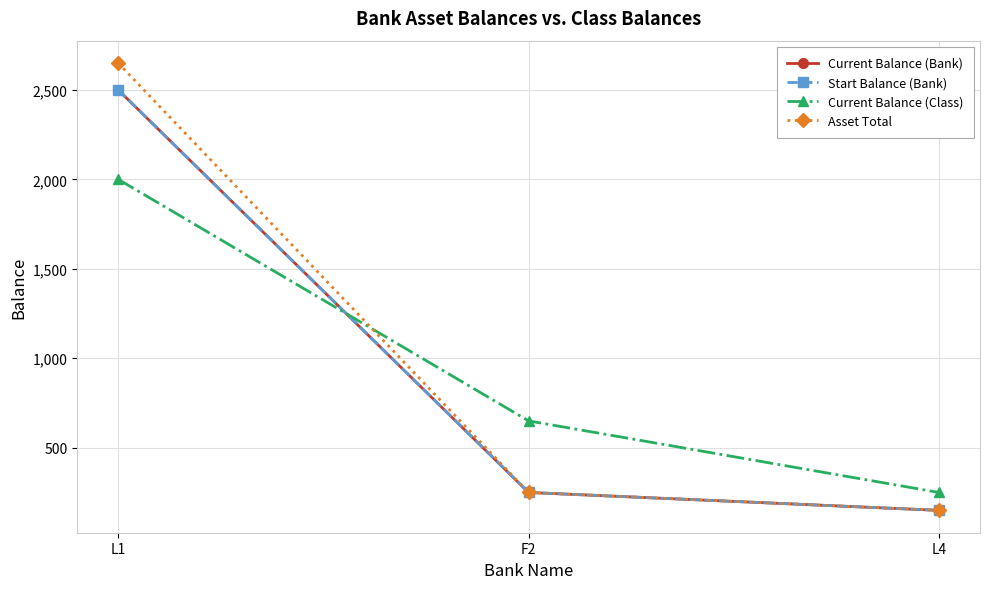

Is this an area chart (filled region under the line)?

No